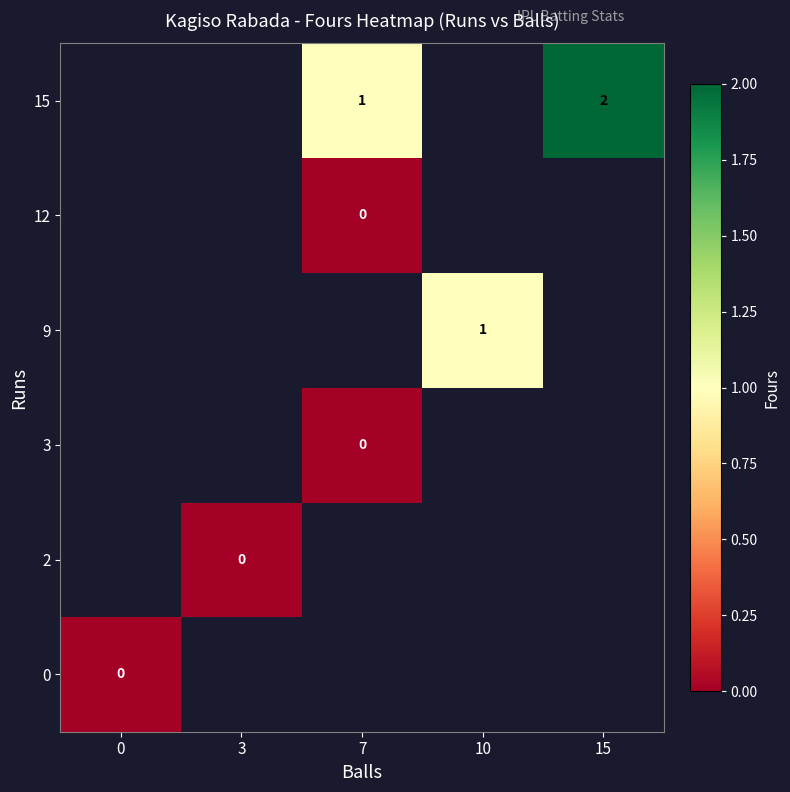

At how many categories does at least one series exceed 1?

1